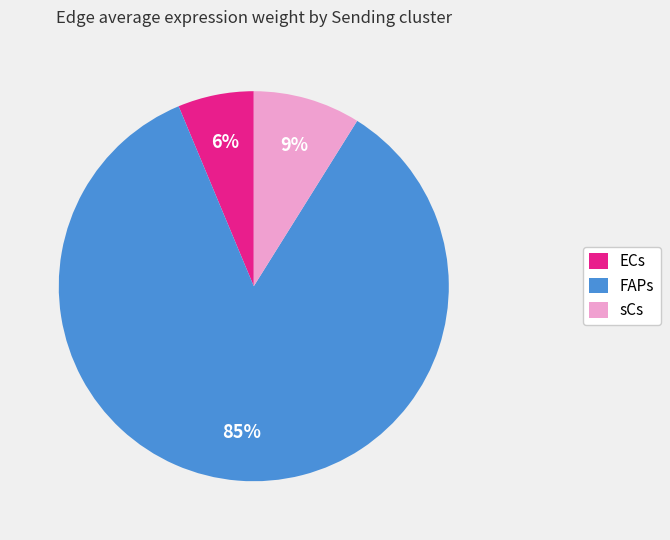

To the nearest percent, what is the combined percentage of ECs and sCs?

15%